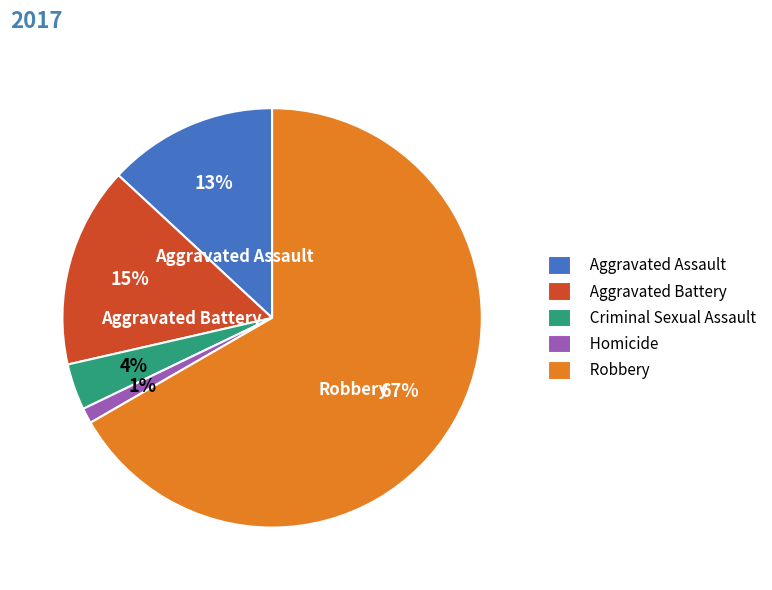

Rank the categories by value from highest to lowest.

Robbery, Aggravated Battery, Aggravated Assault, Criminal Sexual Assault, Homicide